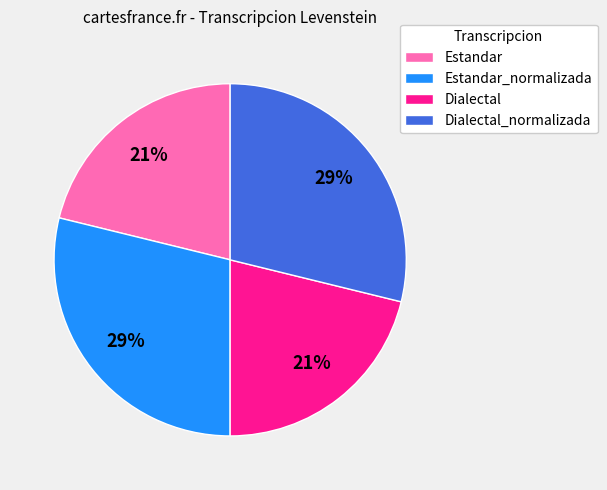

How many slices are in this pie chart?

4